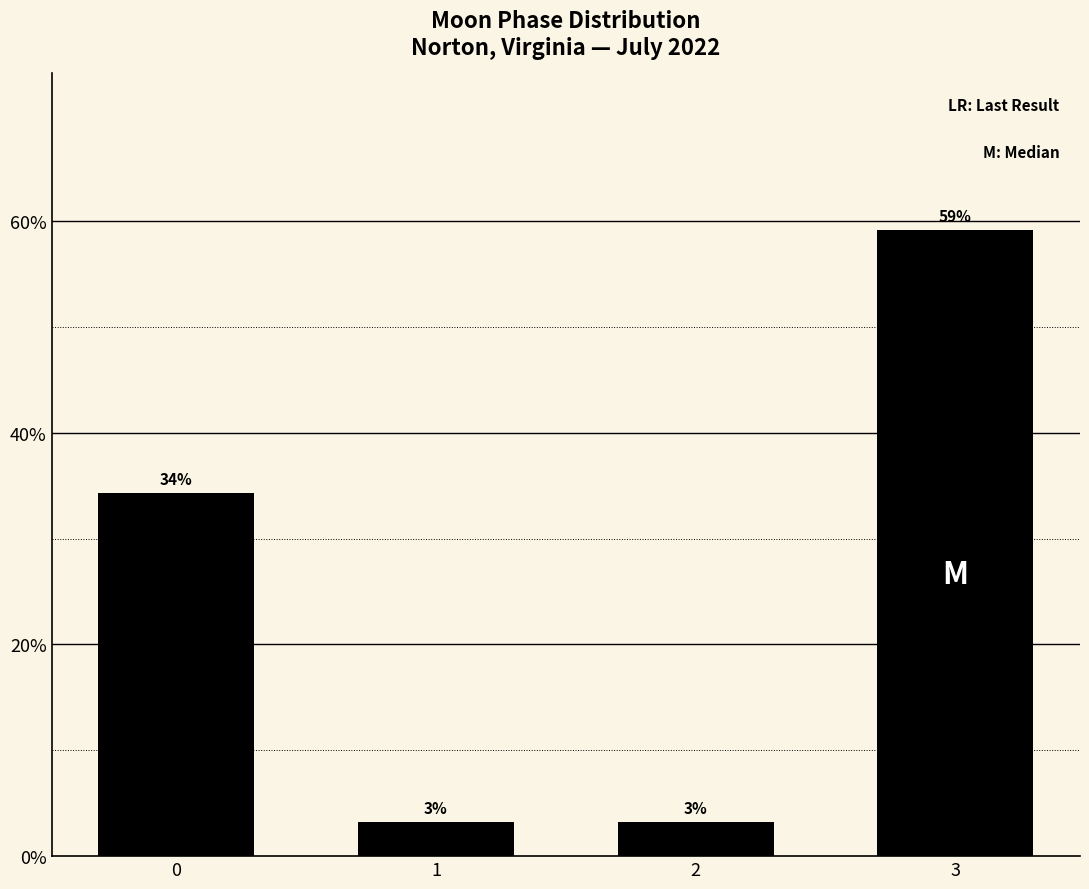

Does the chart contain any negative values?

No